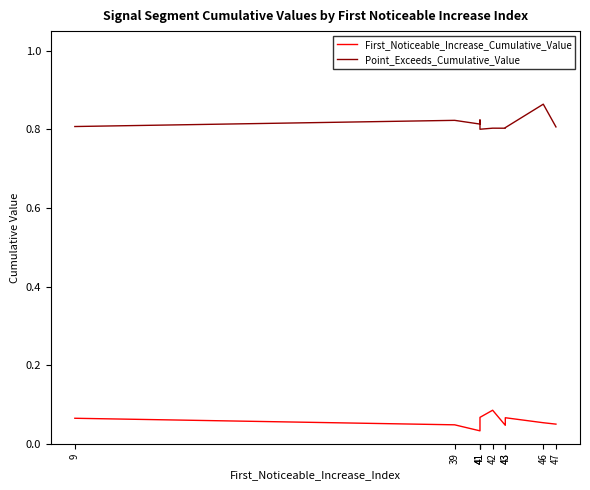

Rank the series by their maximum value, from highest to lowest.

Point_Exceeds_Cumulative_Value, First_Noticeable_Increase_Cumulative_Value